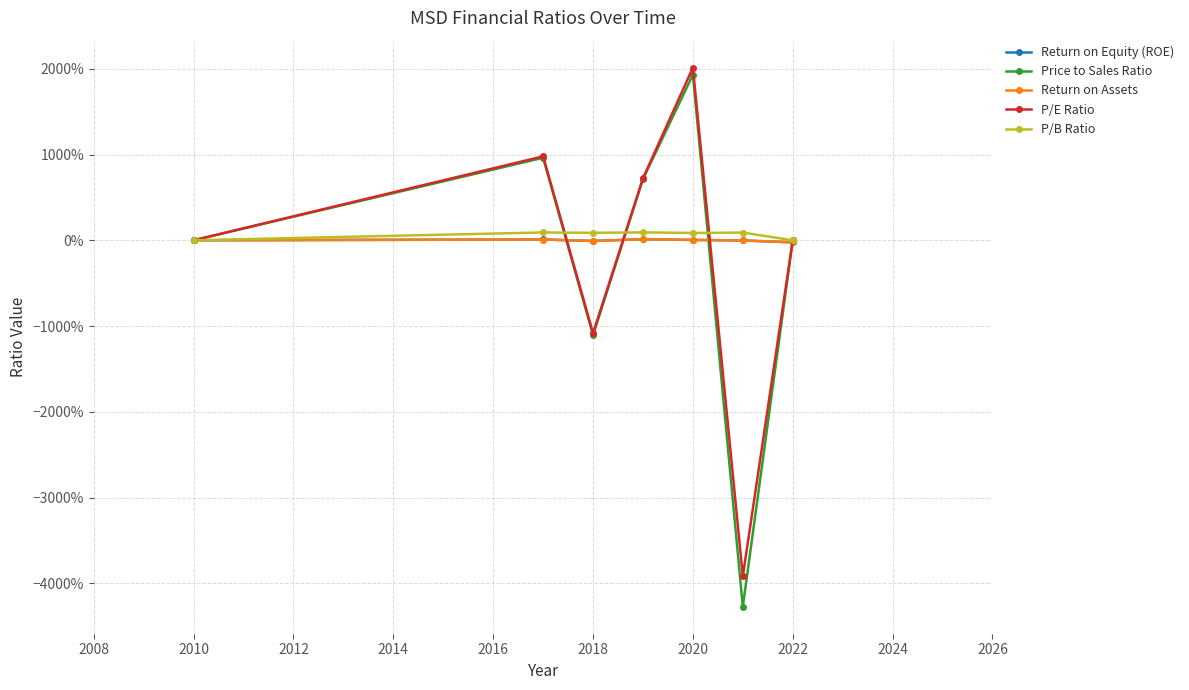

What are all the series names shown in the legend?

Return on Equity (ROE), Price to Sales Ratio, Return on Assets, P/E Ratio, P/B Ratio